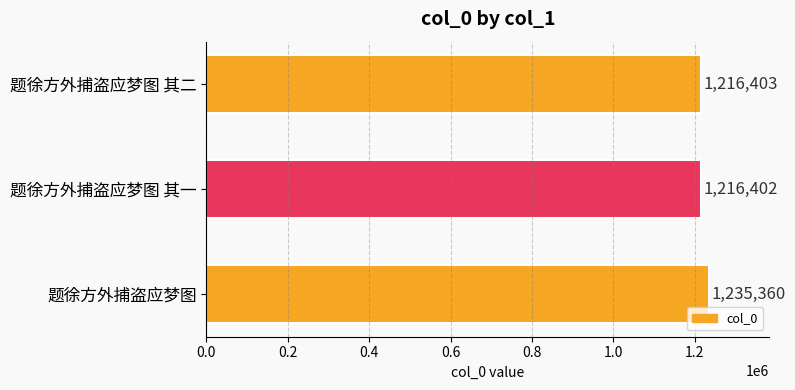

List the labels in order of value, smallest first.

题徐方外捕盗应梦图 其一, 题徐方外捕盗应梦图 其二, 题徐方外捕盗应梦图